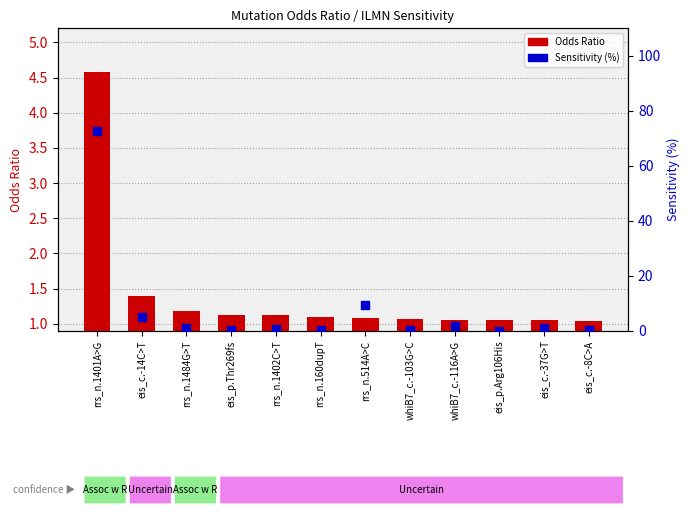

Which series has the largest total across all categories?

Sensitivity (%)